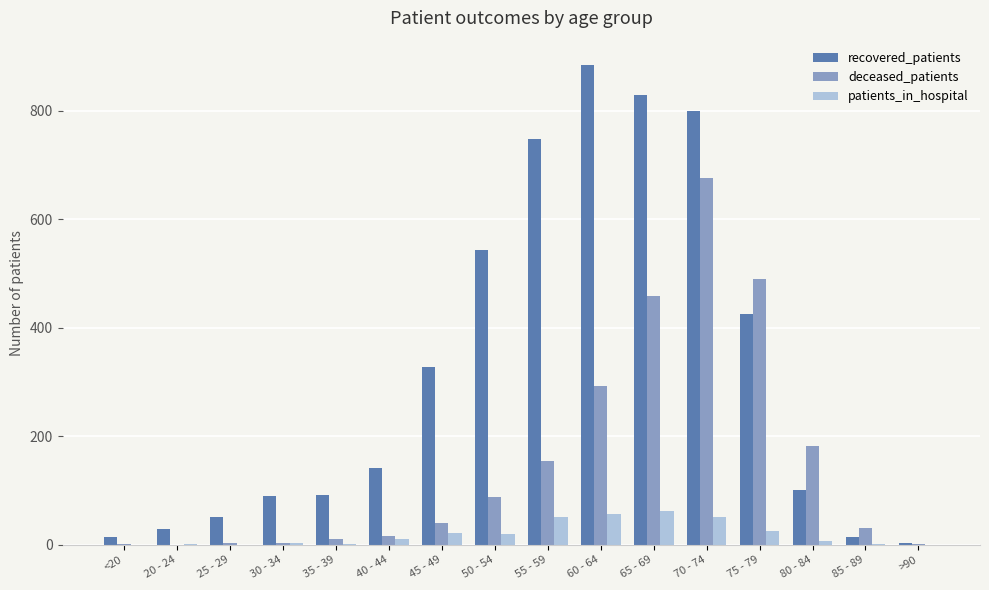

What is the total value across all series at 70 - 74?

1528